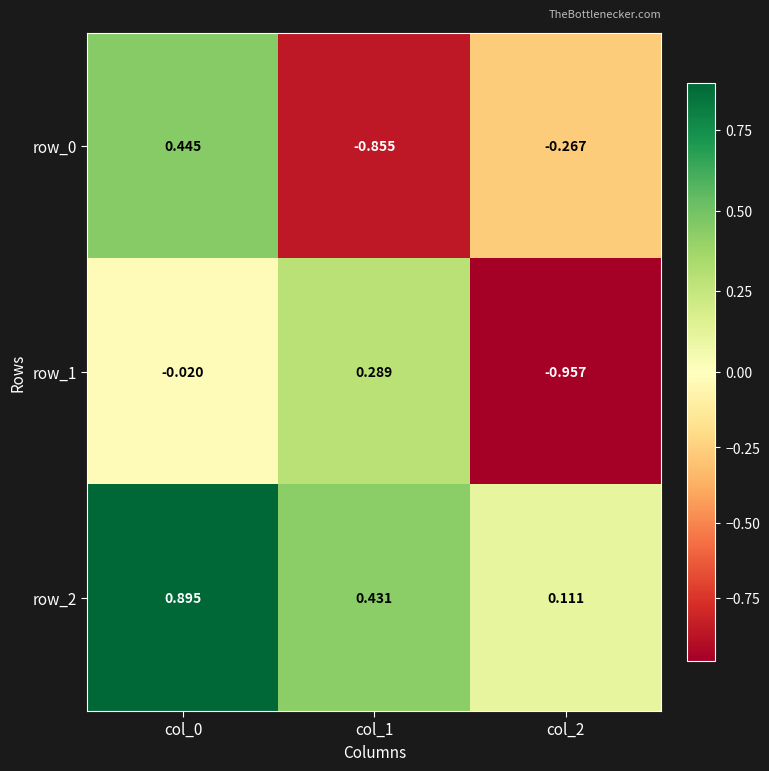

Is the value of row_1 at col_1 greater than the value of row_0 at col_2?

Yes